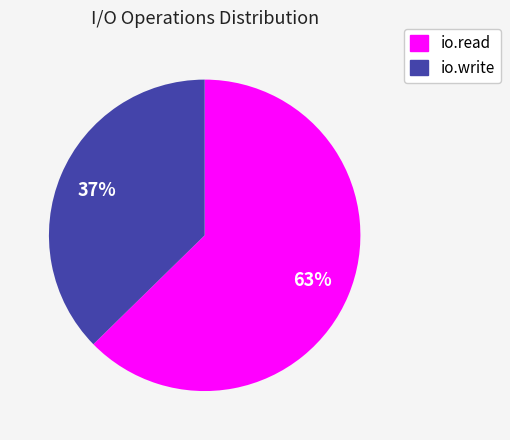

To the nearest percent, what percentage of the pie is io.read?

63%